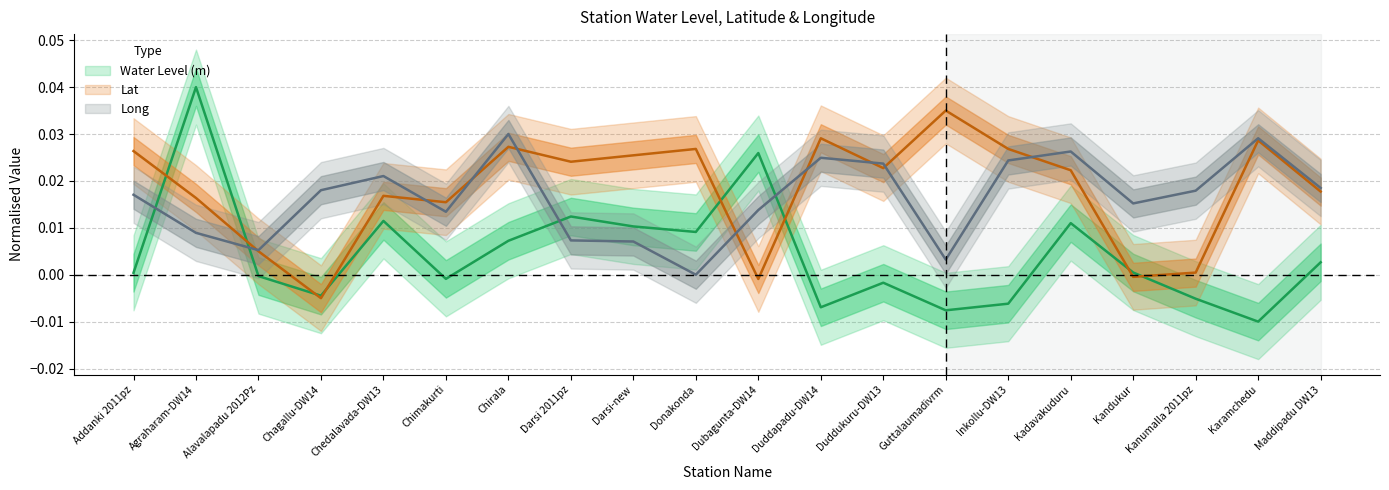

How many Long values are between 0 and 1?

20